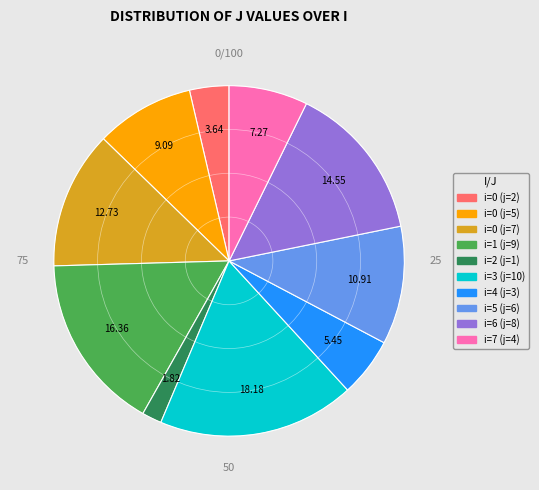

Count the number of slices in the pie.

10